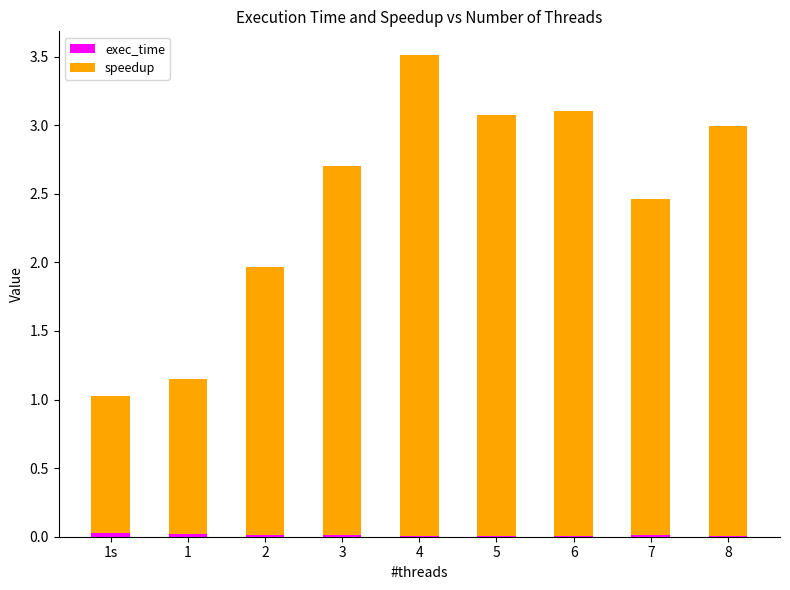

At which category is the sum across all series the highest?

4